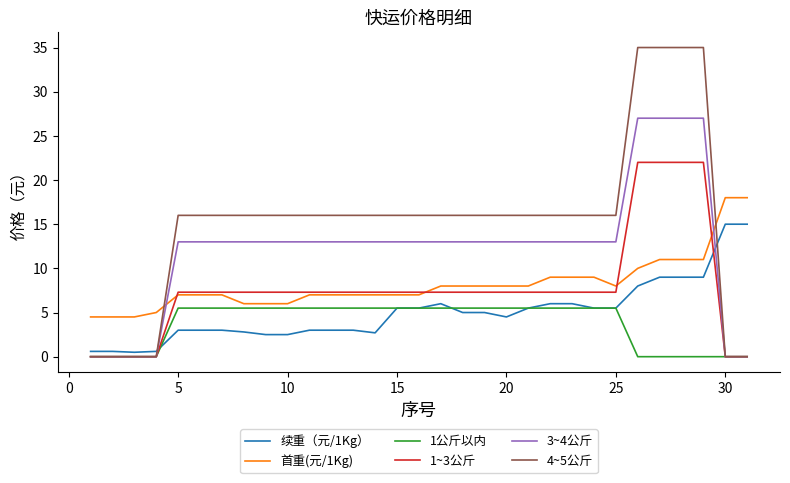

Which series has the largest range (max minus min)?

4~5公斤